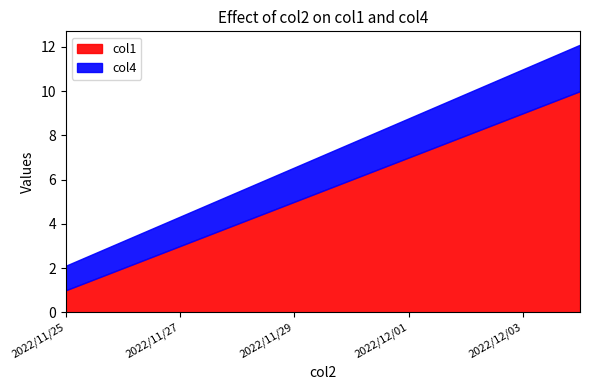

Is the value of col4 at 2022/11/29 greater than the value of col1 at 2022/11/25?

Yes